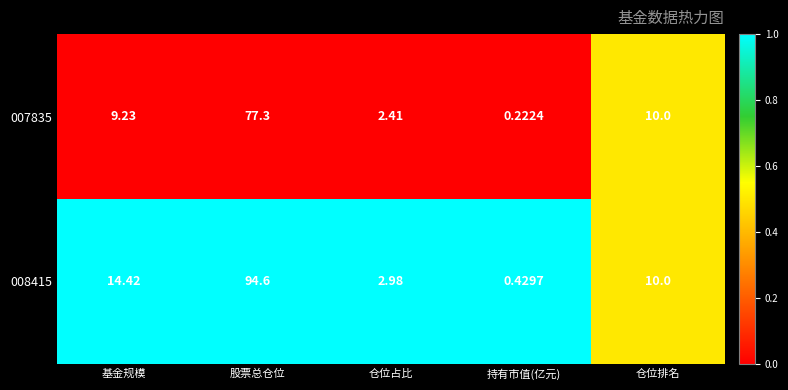

Which category has the highest value across all series?

股票总仓位